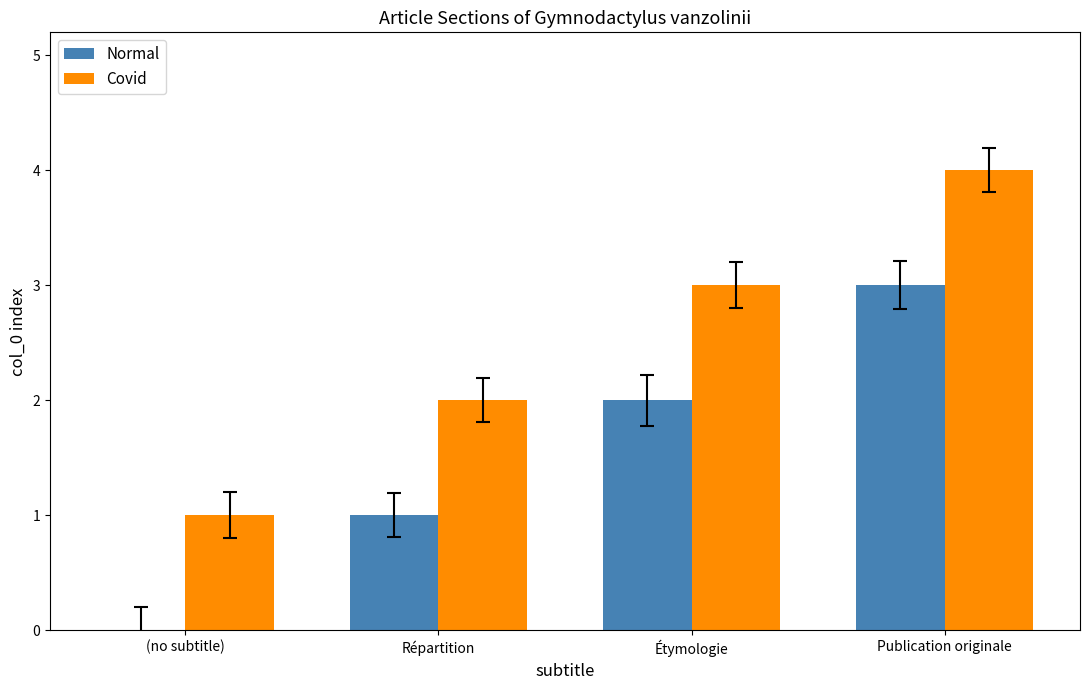

Count the number of data series in this chart.

2